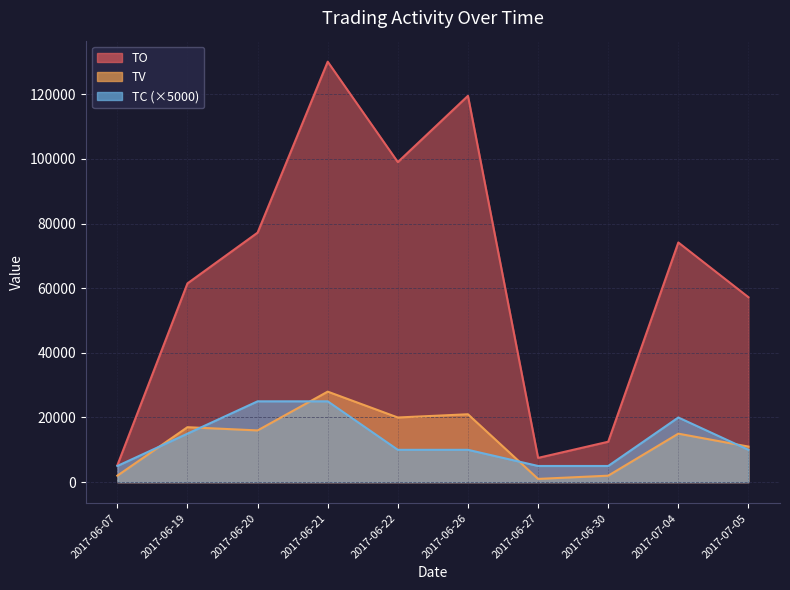

What position from the left is 2017-06-30?

8